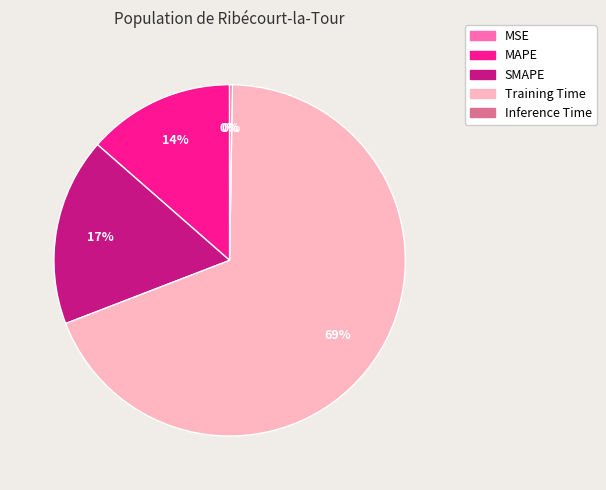

What percentage is the MAPE slice, to the nearest percent?

14%